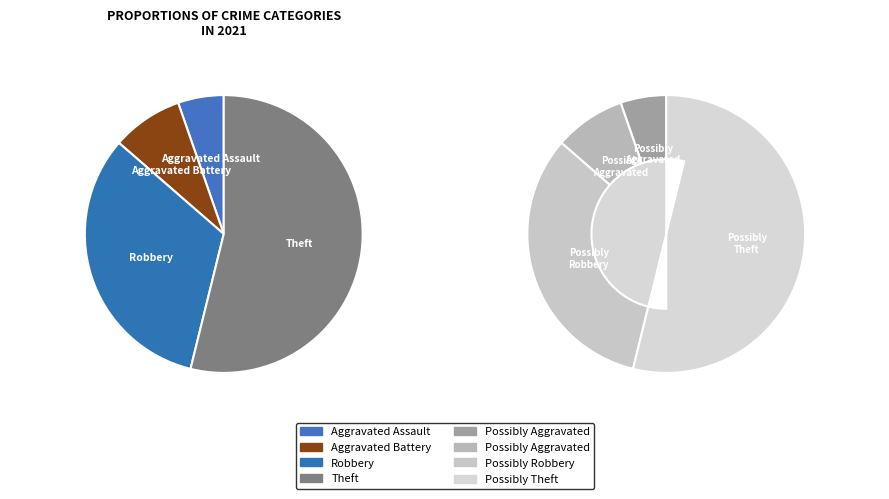

What is the largest slice in the pie chart?

Theft